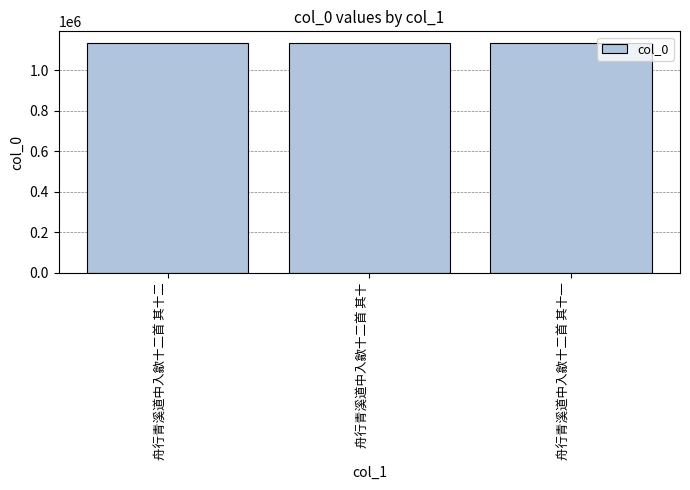

What is the value of the 1st bar from the left?

1133984